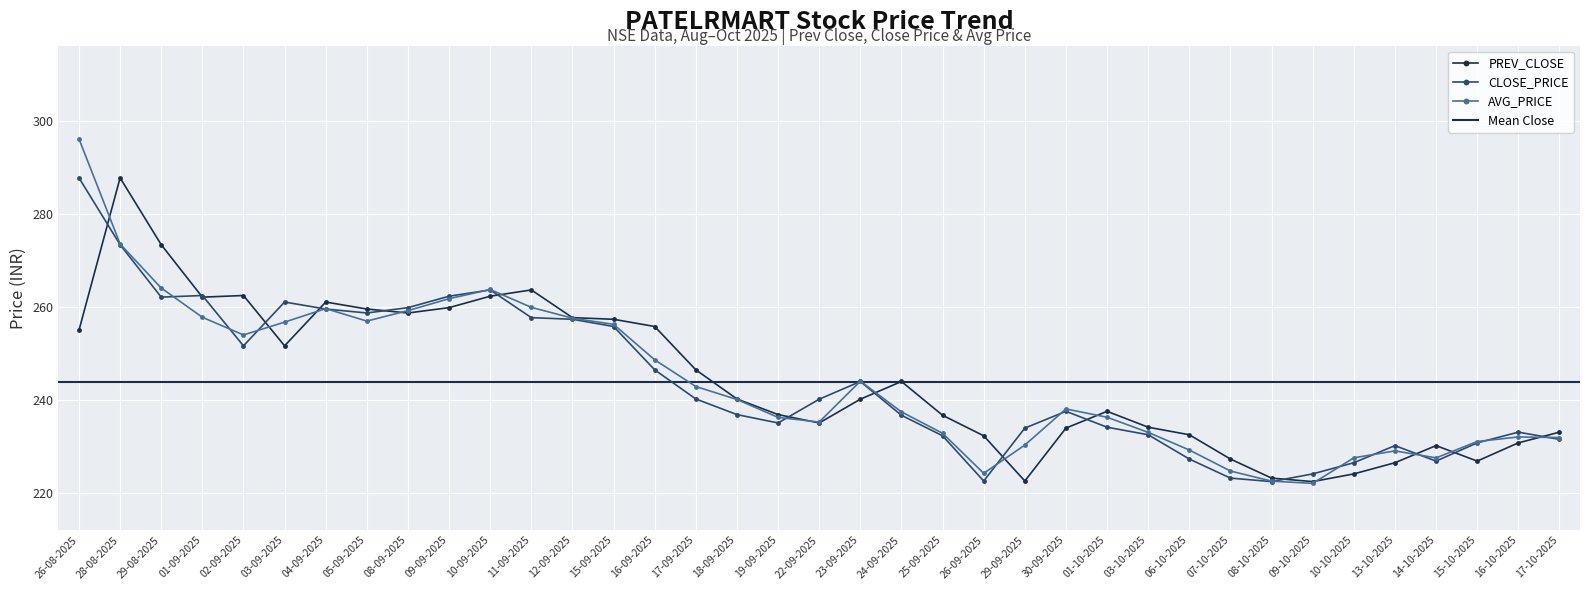

What is the label of the 22nd point from the left?

25-09-2025